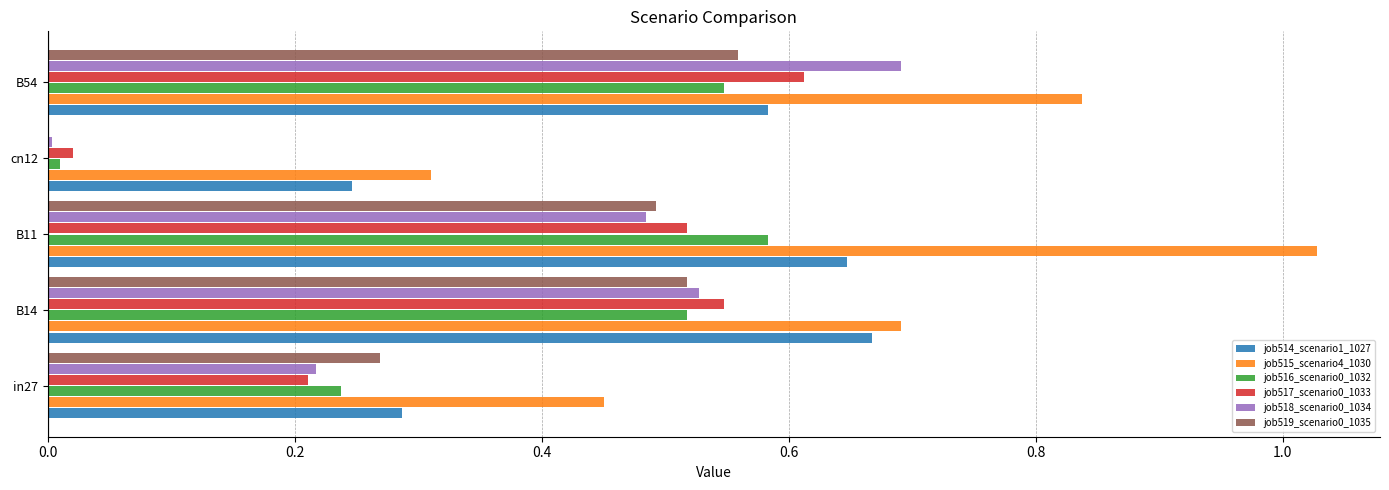

Which series has the largest total across all categories?

job515_scenario4_1030